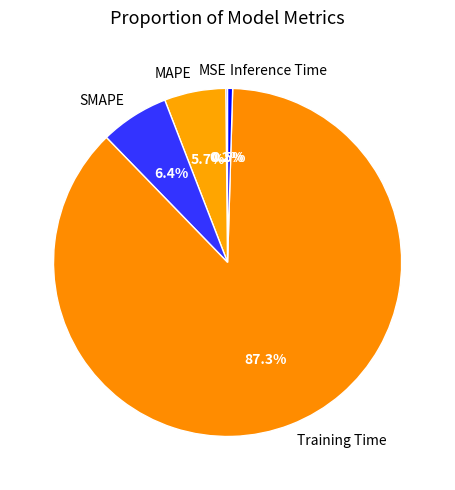

To the nearest percent, what percentage of the pie is MAPE?

6%